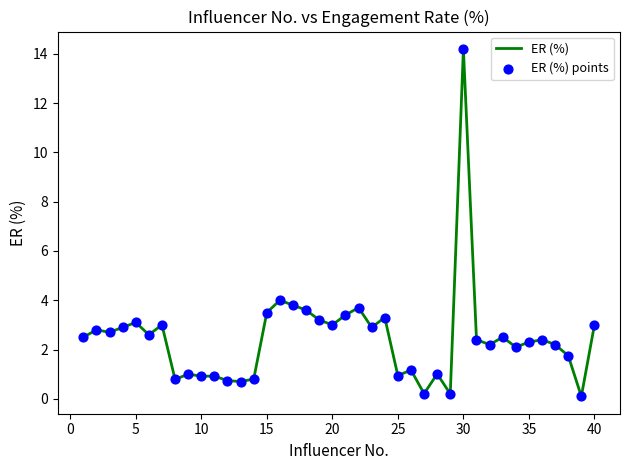

What is the greatest value displayed?

14.2